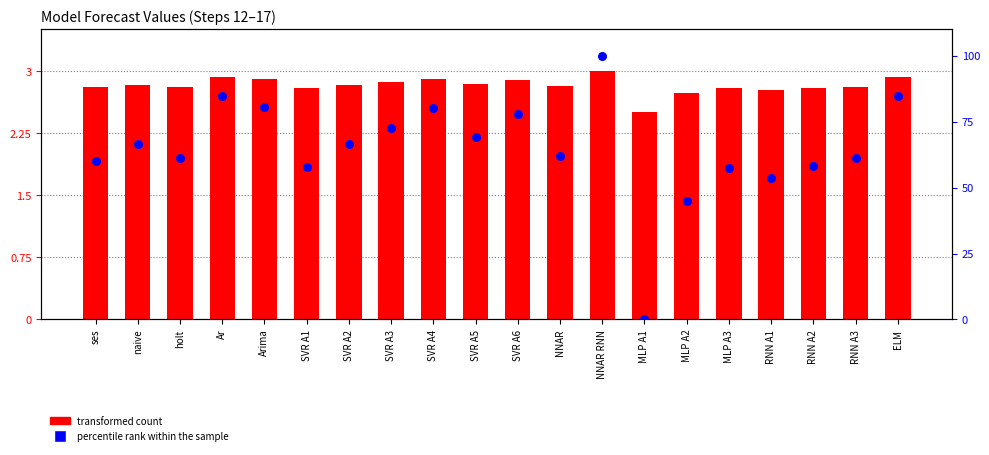

What are all the series names shown in the legend?

transformed count, percentile rank within the sample